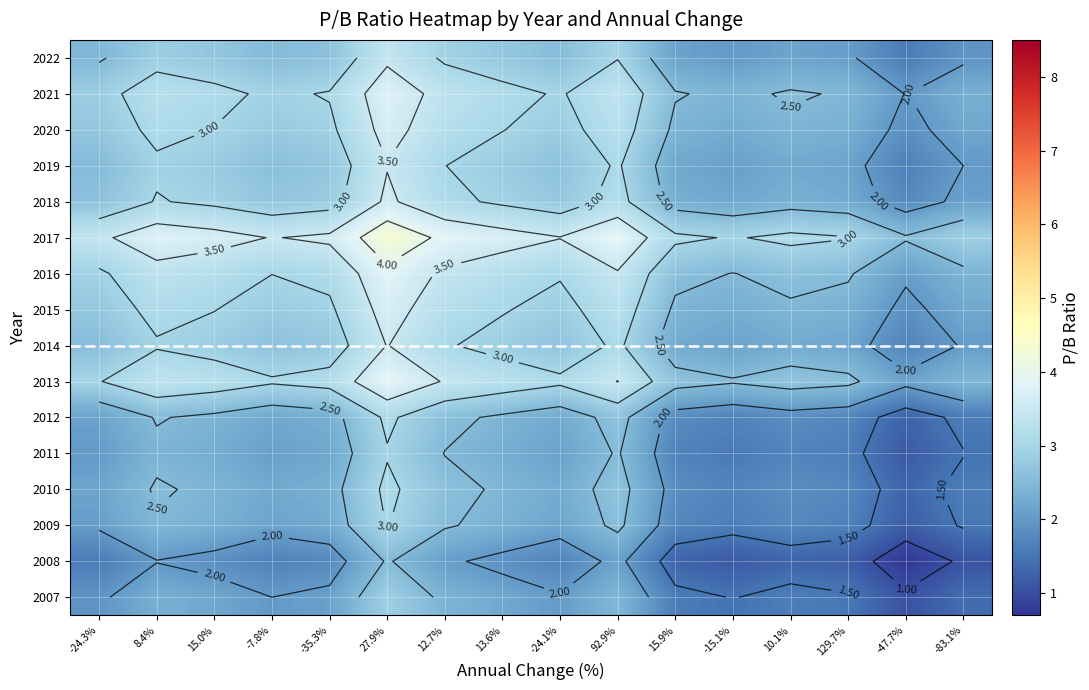

What is the difference between the second highest and second lowest values in the 2016 series?

1.1